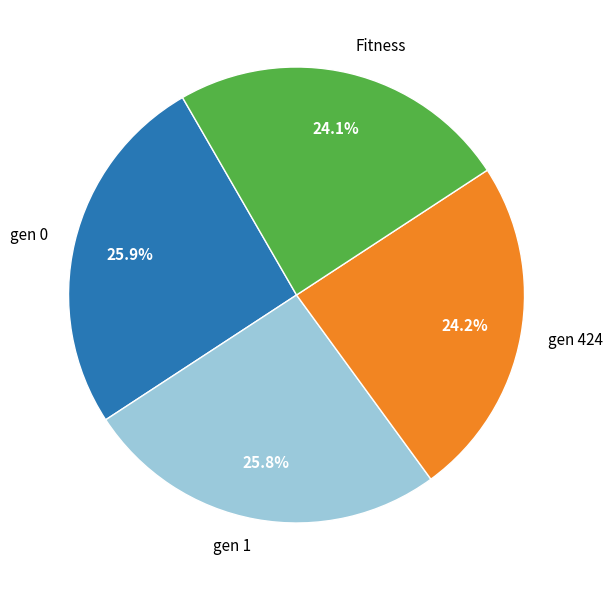

Is it true that Fitness is 24% of the pie?

True